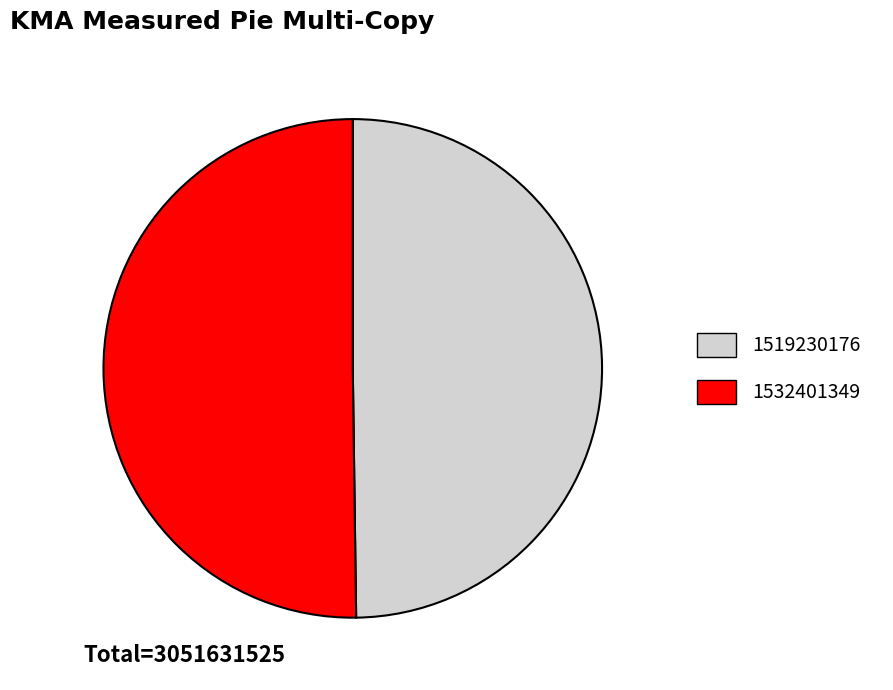

Is the sum of 1532401349 and 1519230176 greater than half?

Yes